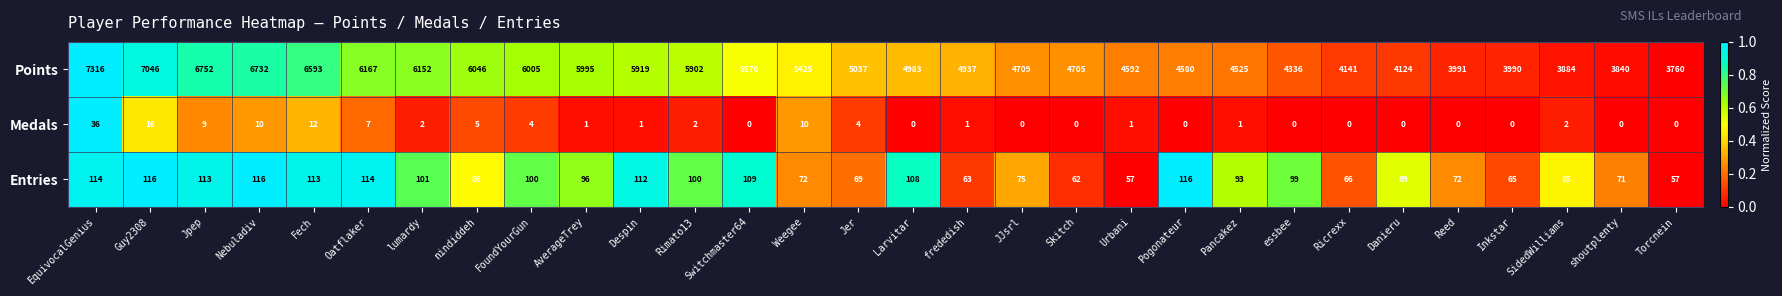

What is the difference between the highest and lowest values at Guy2308?

7030